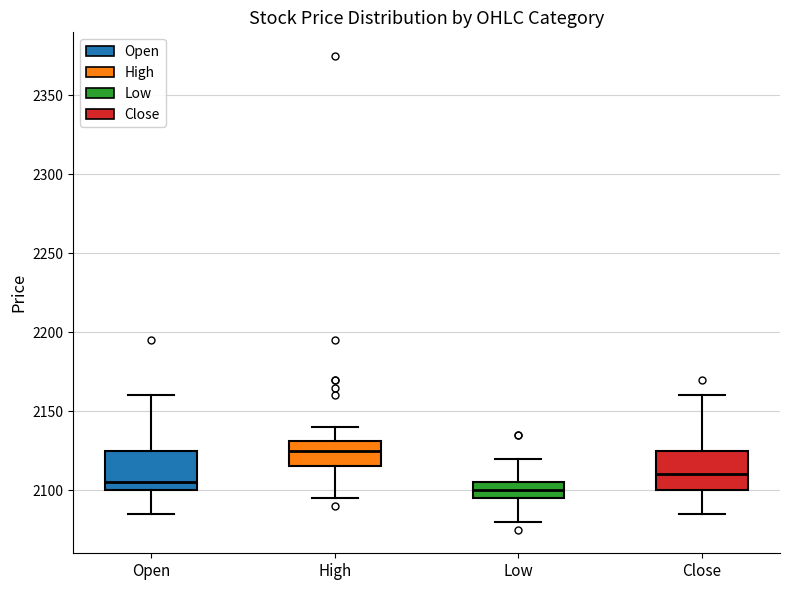

Which box's median line is the lowest?

Low